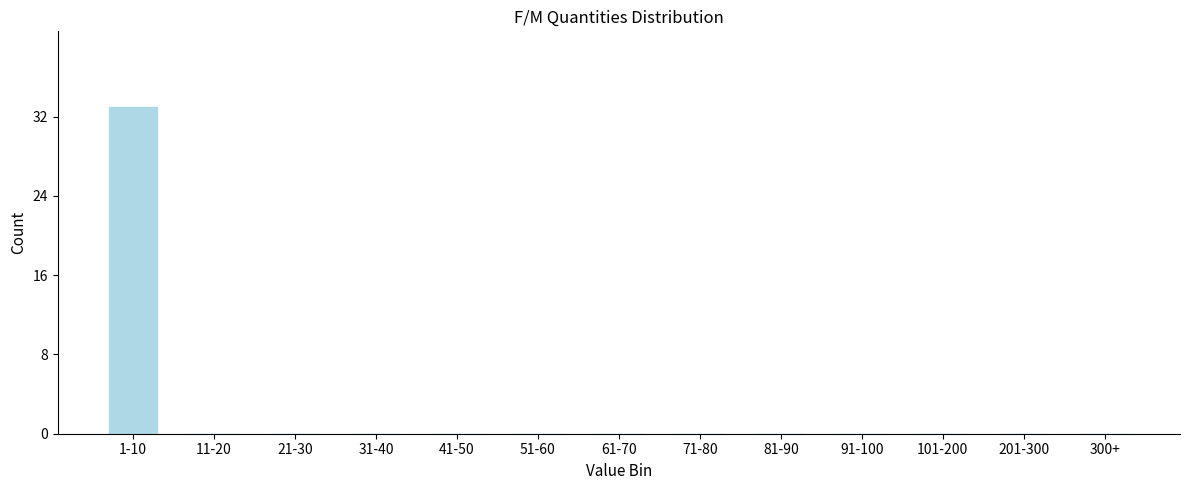

Reading left to right, extract all data points from this chart.

1-10=33	11-20=0	21-30=0	31-40=0	41-50=0	51-60=0	61-70=0	71-80=0	81-90=0	91-100=0	101-200=0	201-300=0	300+=0